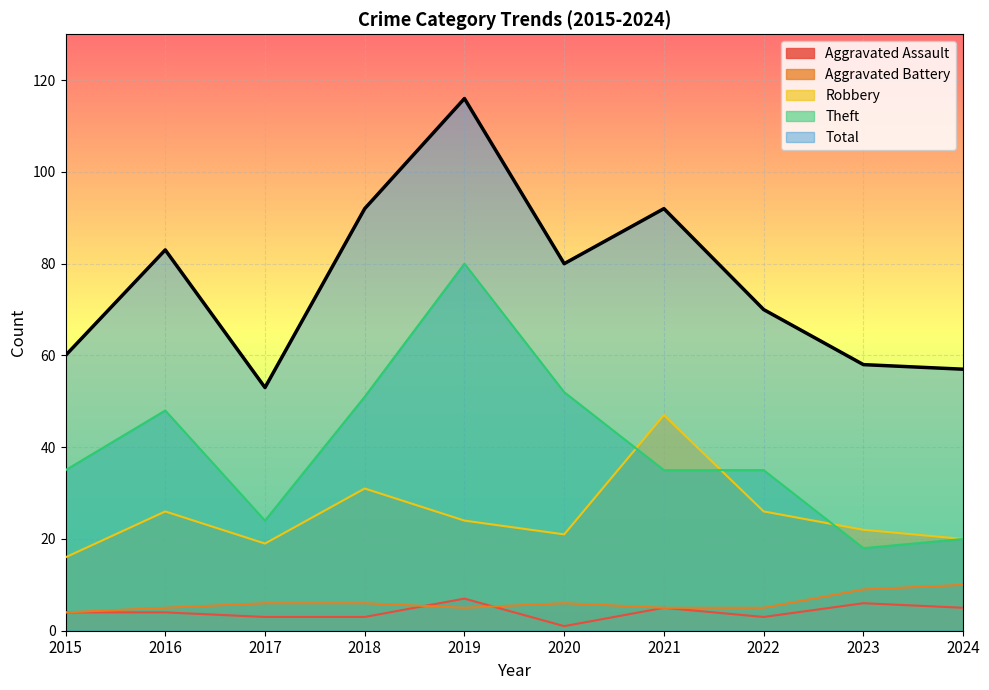

The Total series shows 31 at 2015. True or false?

False